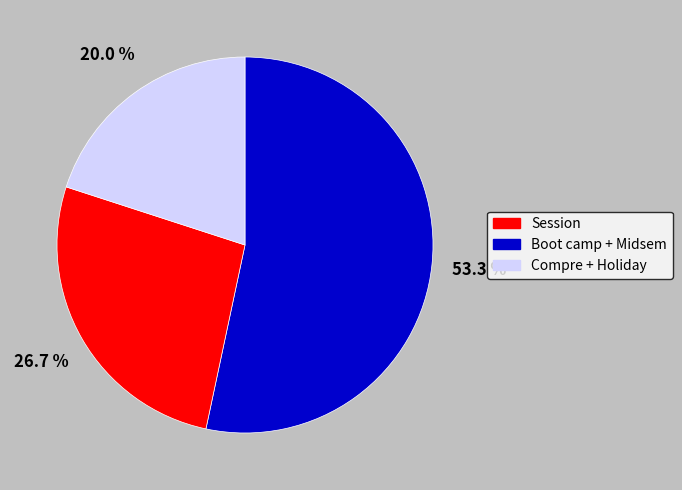

To the nearest percent, what is the difference between the largest and smallest slice percentages?

33%